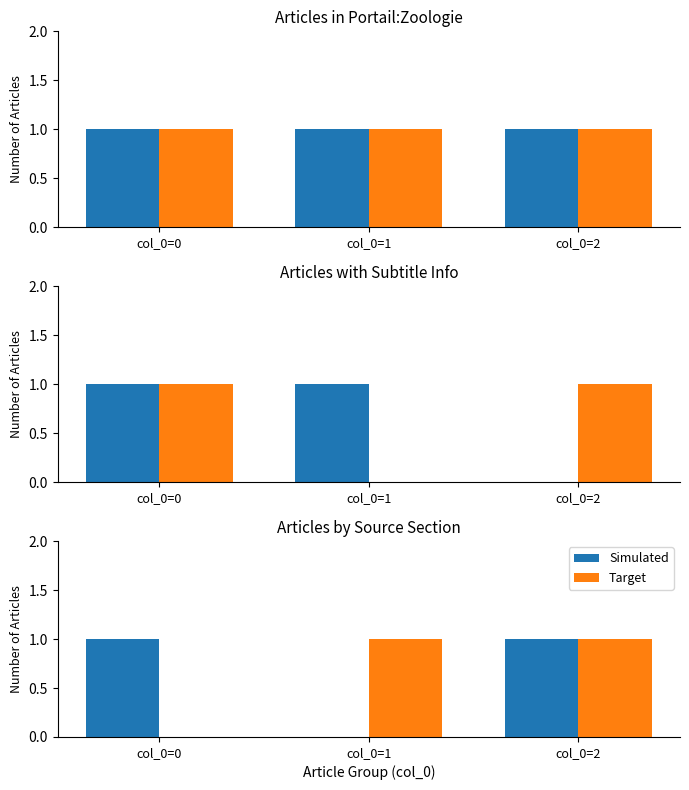

What is the maximum value shown in the chart?

1